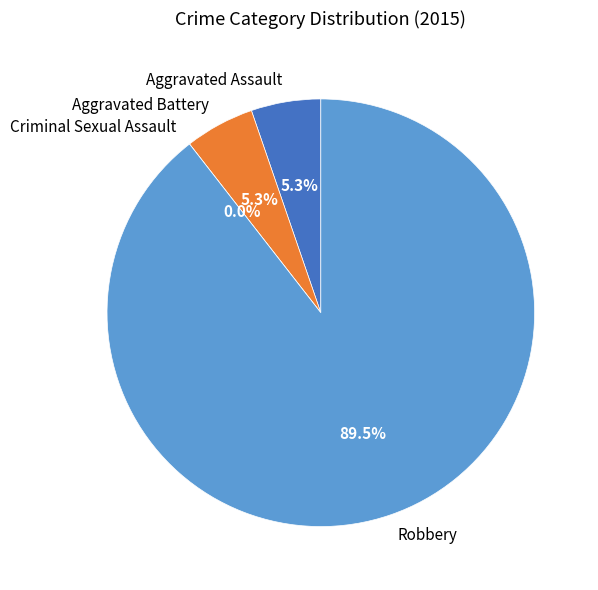

What percentage is the Robbery slice, to the nearest percent?

89%